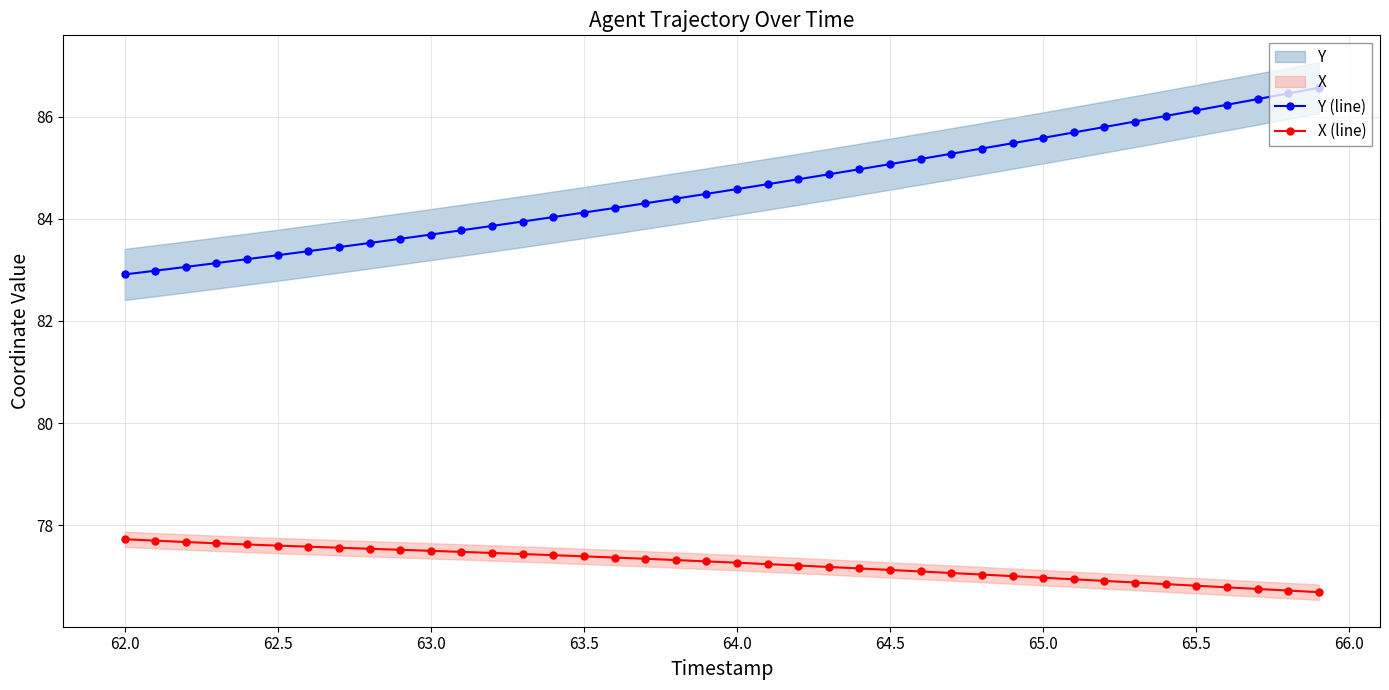

True or false: Y (line) and X (line) intersect in this chart.

False